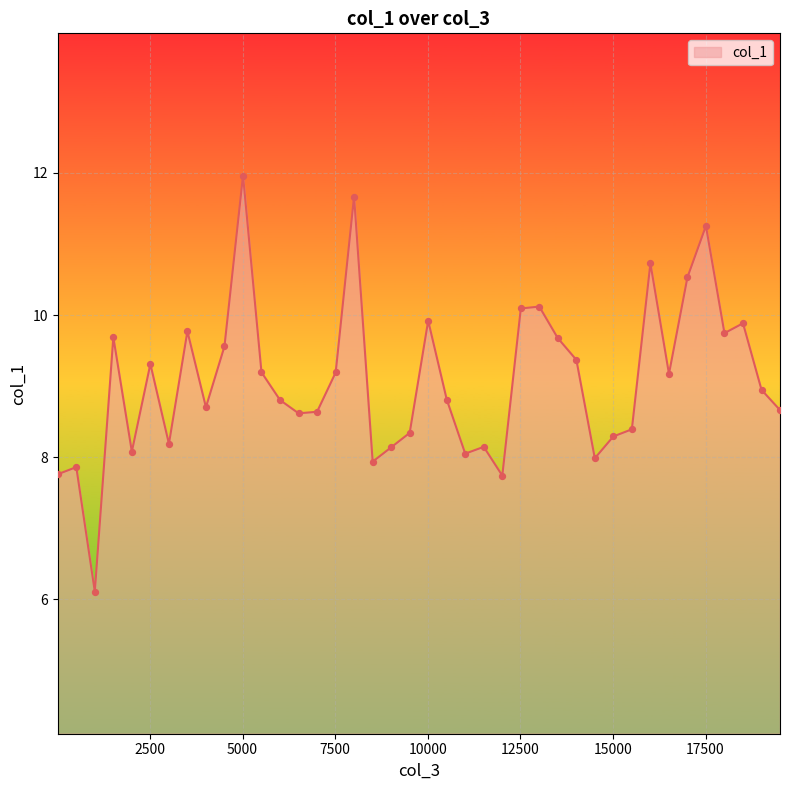

What is the difference between the maximum and minimum values?

5.9